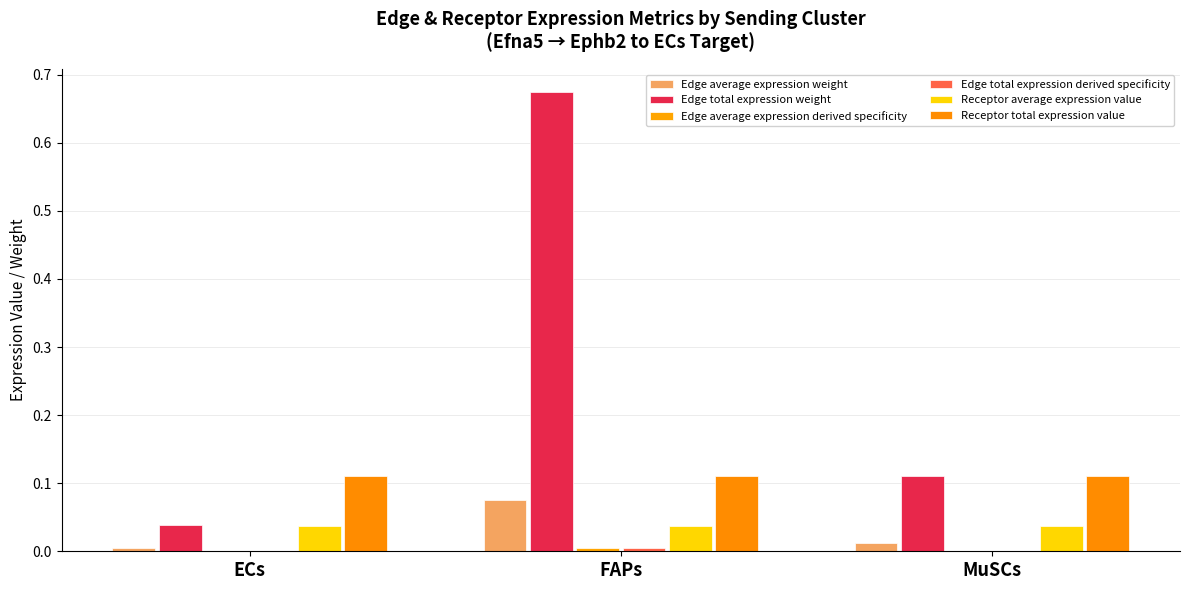

How many groups of bars are there?

3